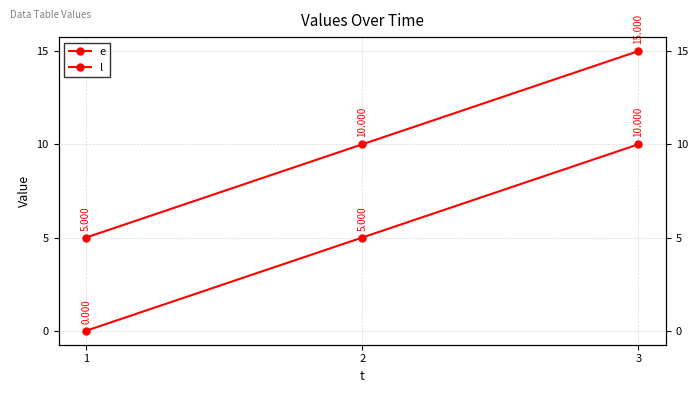

Rank the series by their maximum value, from highest to lowest.

l, e